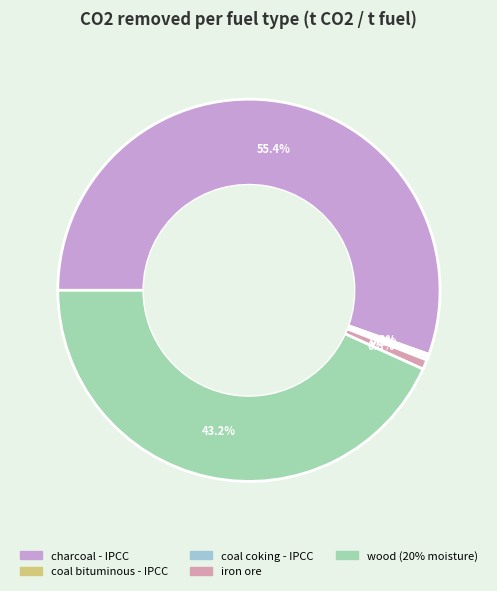

Which slice represents more than half of the pie?

charcoal - IPCC